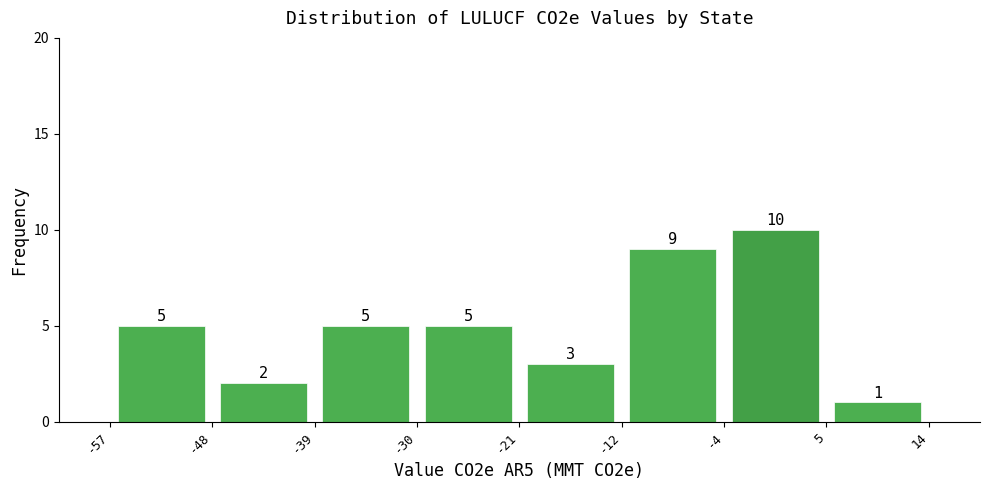

Reading left to right, transcribe this chart: for each bar, give the range it covers on the x-axis and its height.

-57 to -48: 5
-48 to -39: 2
-39 to -30: 5
-30 to -21: 5
-21 to -12: 3
-12 to -4: 9
-4 to 5: 10
5 to 14: 1